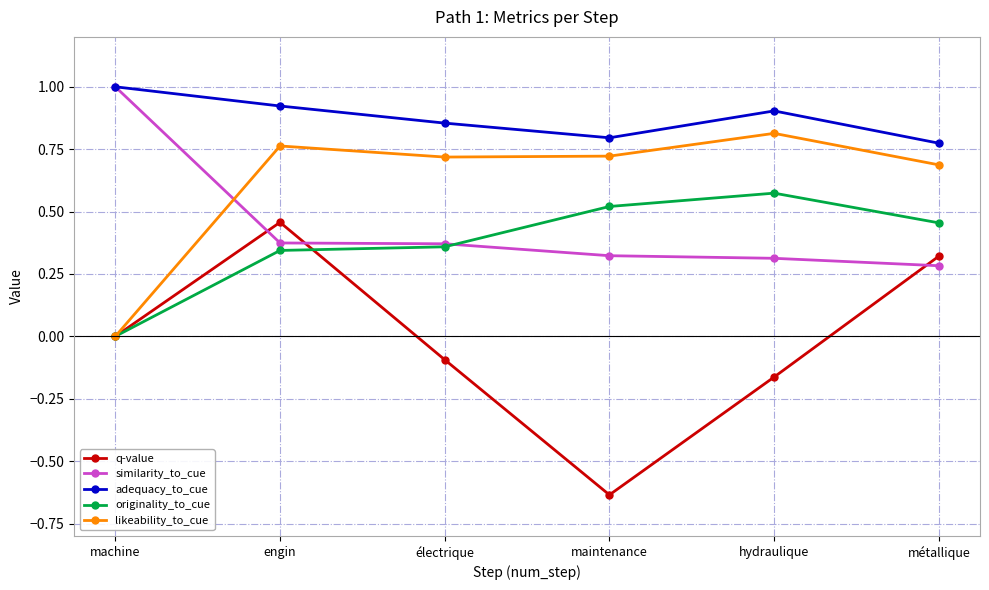

The value of likeability_to_cue at maintenance is 0.7. True or false?

True